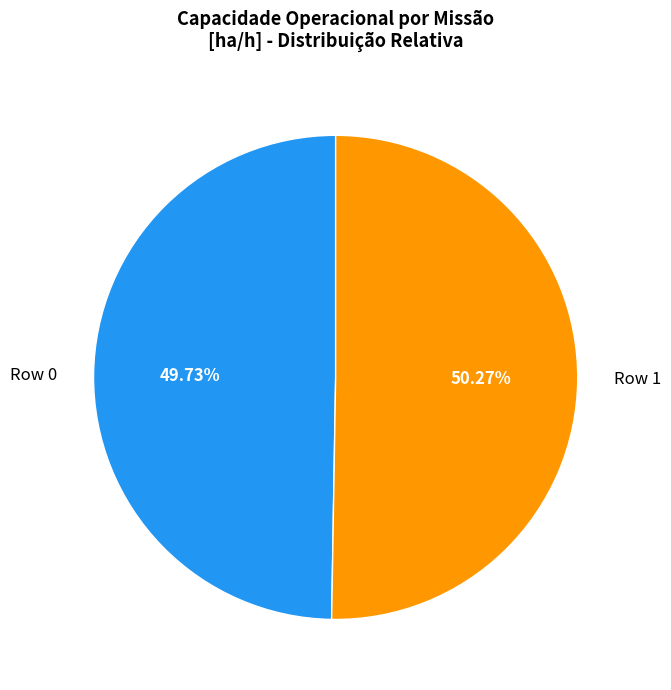

Is it true that Row 0 is 59% of the pie?

False